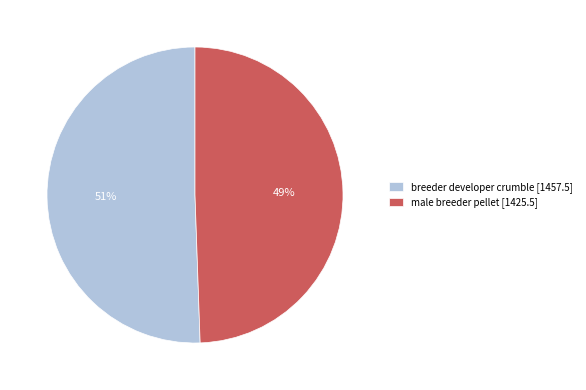

Which category has the biggest portion of the pie?

breeder developer crumble